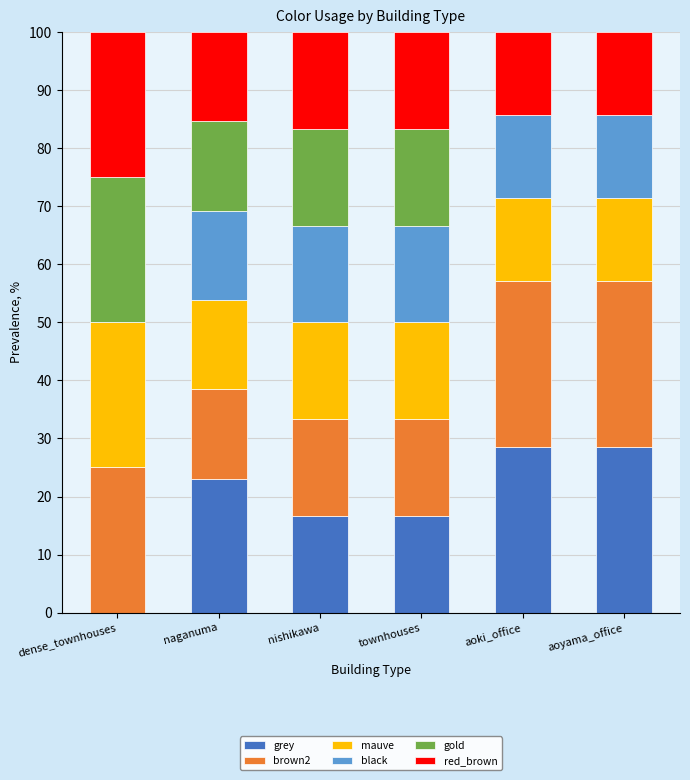

What is the total value across all series at dense_townhouses?

100.0